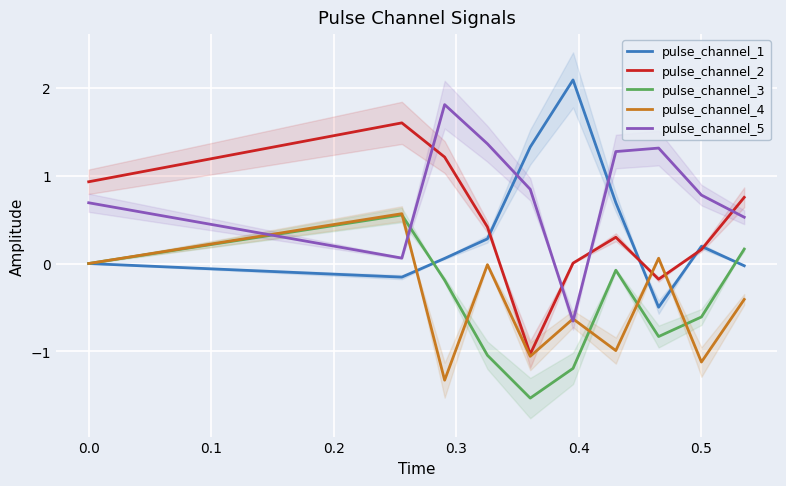

What is the lowest value of the pulse_channel_5 series?

-0.7